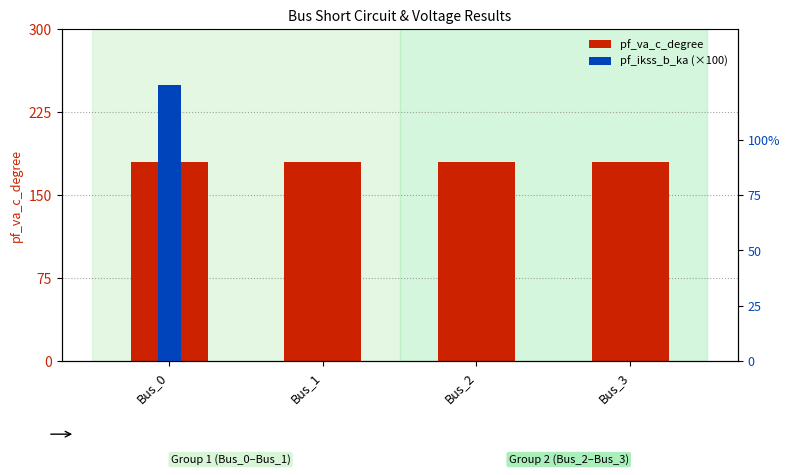

What is the value of the pf_va_c_degree bar at the 4th from the left?

180.0